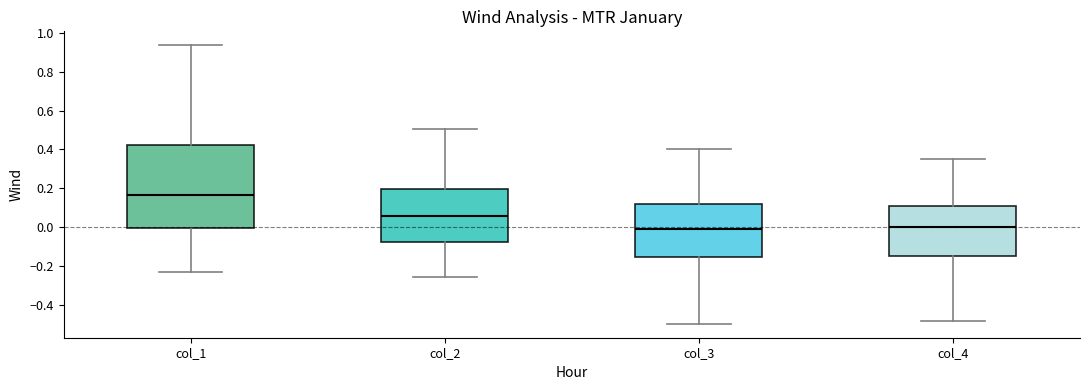

Comparing the boxes themselves (not the whiskers), which one is the tallest?

col_1